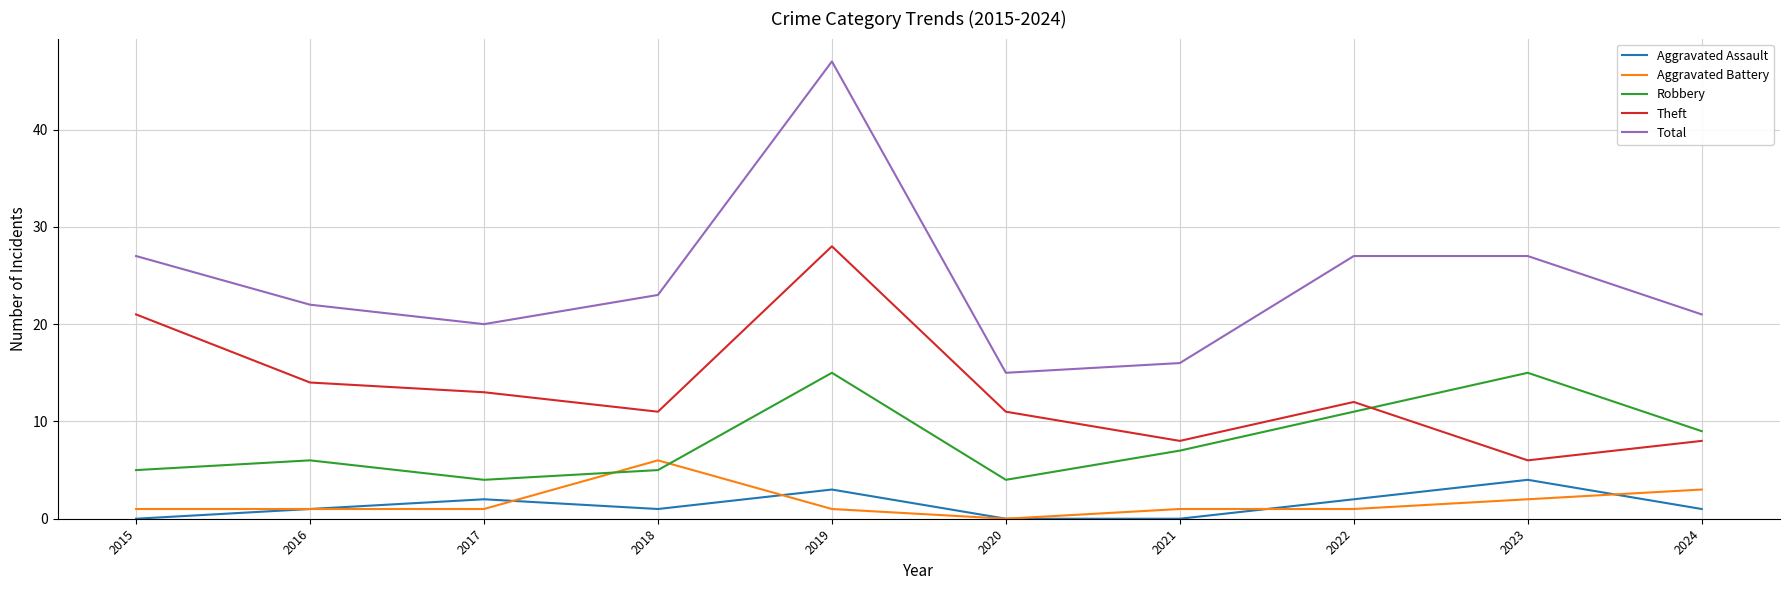

What is the approximate value of Robbery at 2024, to the nearest 5?

10